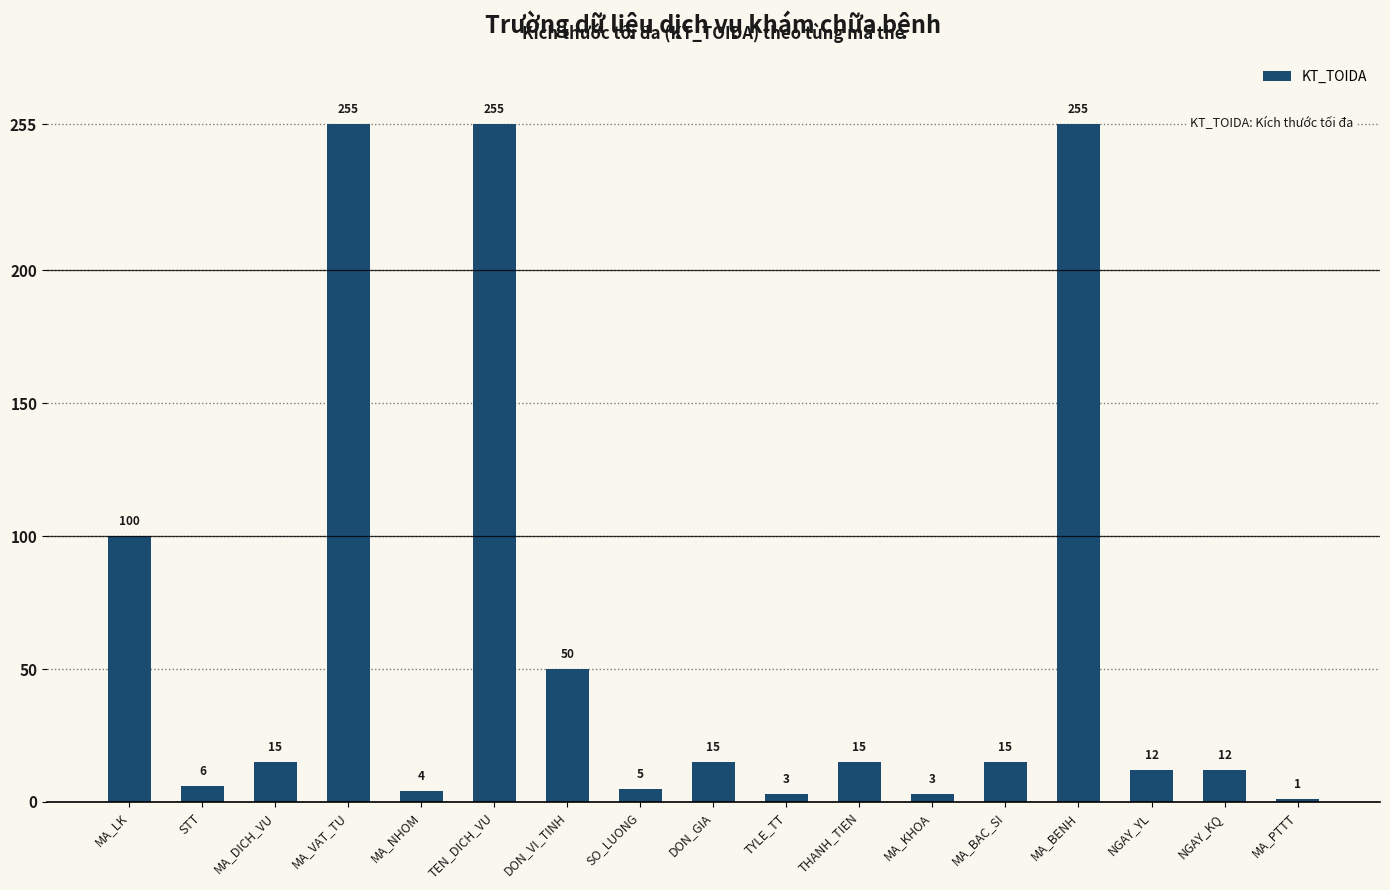

Between MA_KHOA and NGAY_KQ, which is larger?

NGAY_KQ